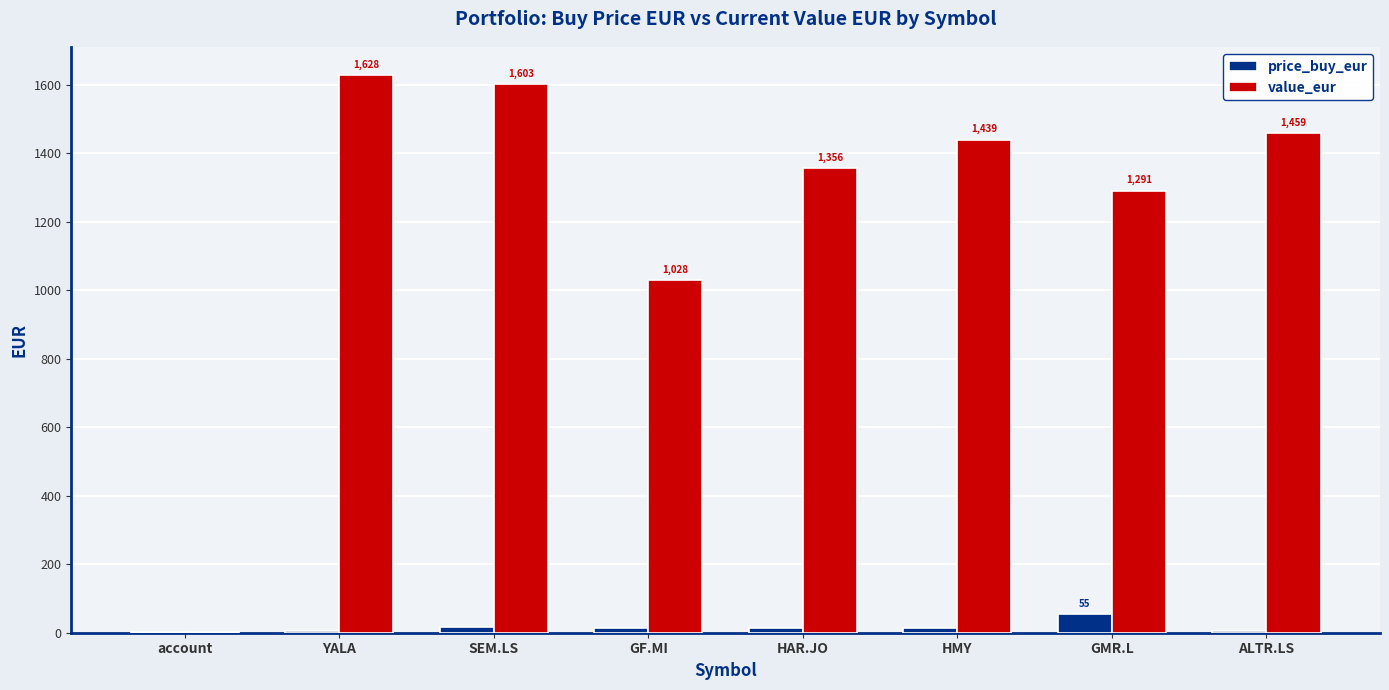

What are all the series names shown in the legend?

price_buy_eur, value_eur